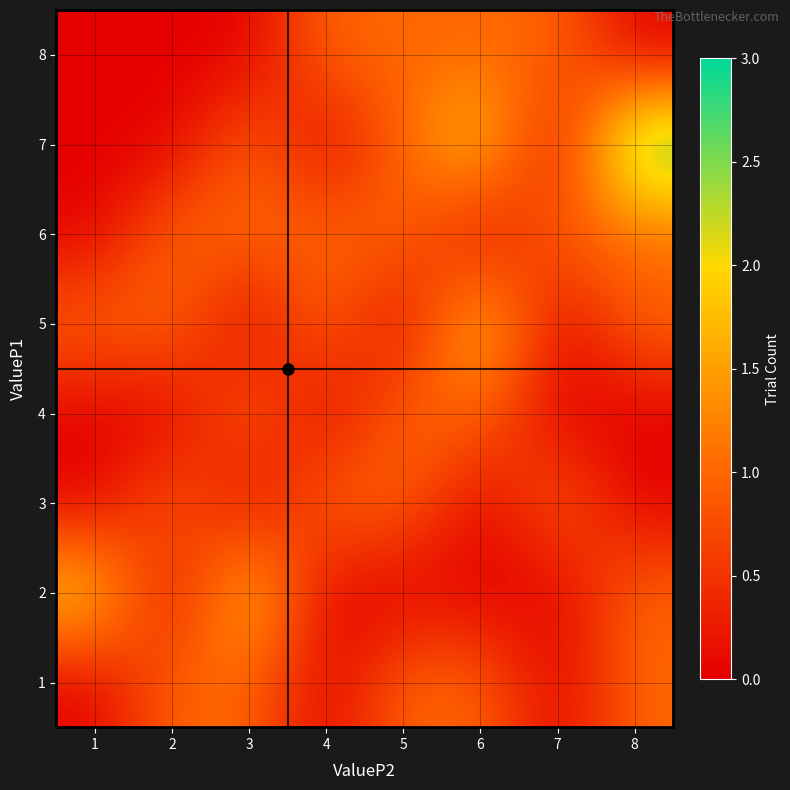

Reading left to right, what are all the values shown in this chart?

1: 1=0	2=1	3=1	4=0	5=1	6=1	7=0	8=1
2: 1=2	2=0	3=2	4=0	5=0	6=0	7=0	8=1
3: 1=0	2=1	3=0	4=1	5=1	6=0	7=1	8=0
4: 1=0	2=0	3=1	4=0	5=1	6=1	7=0	8=0
5: 1=1	2=1	3=0	4=1	5=0	6=2	7=0	8=1
6: 1=0	2=1	3=1	4=1	5=1	6=0	7=1	8=1
7: 1=0	2=0	3=1	4=0	5=1	6=2	7=0	8=3
8: 1=0	2=0	3=0	4=1	5=1	6=1	7=1	8=0